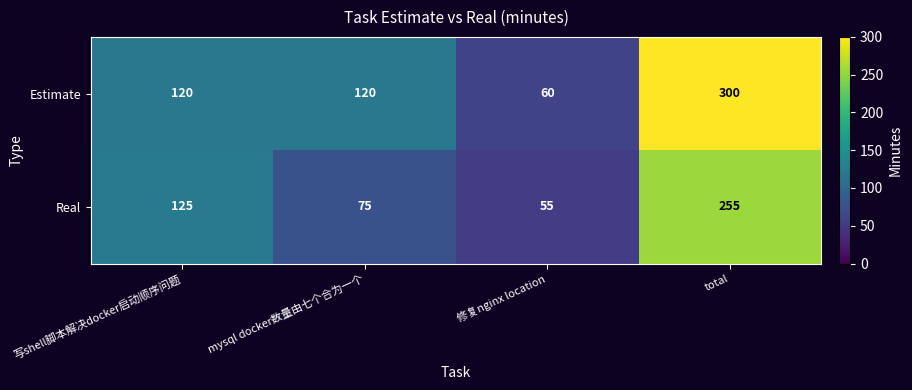

The value of Estimate at mysql docker数量由七个合为一个 is 120. True or false?

True